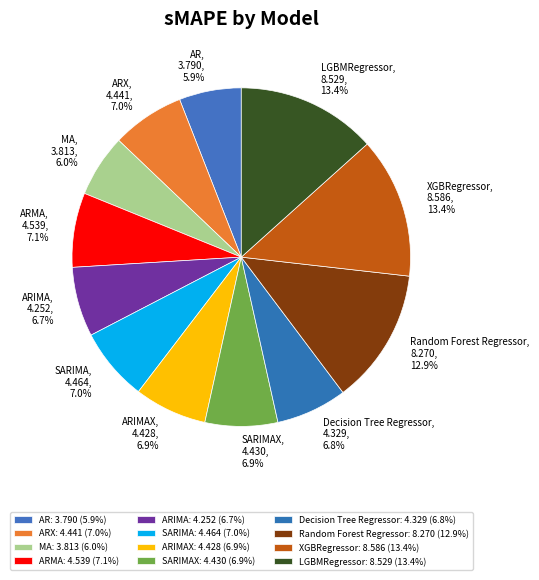

How many slices are in this pie chart?

12